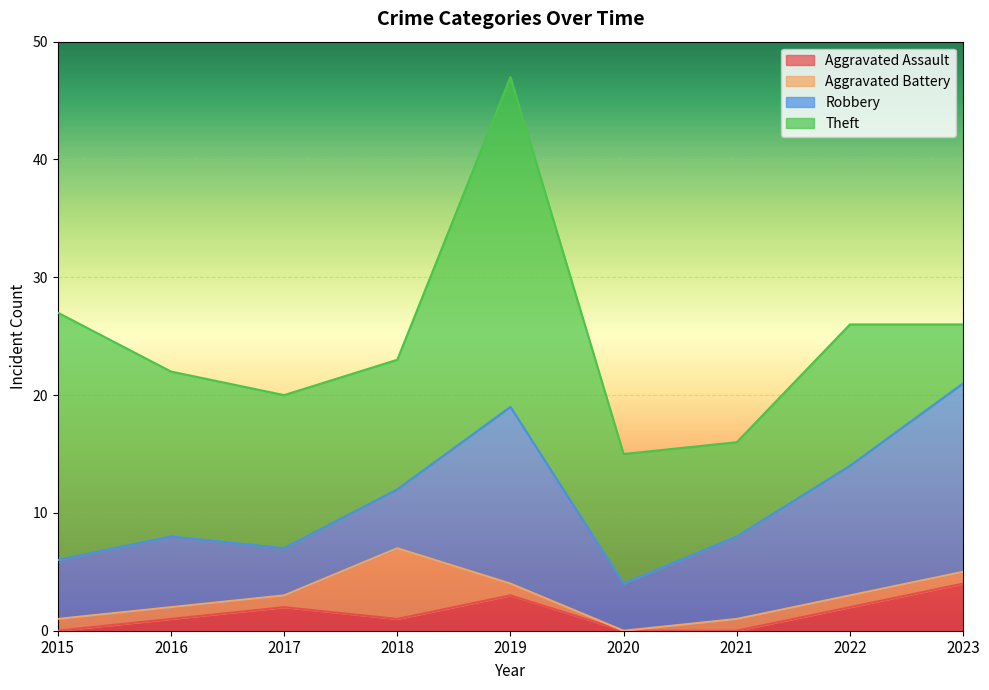

Reading right to left, list all the values displayed in this chart.

Aggravated Assault: 4	2	0	0	3	1	2	1	0
Aggravated Battery: 1	1	1	0	1	6	1	1	1
Robbery: 16	11	7	4	15	5	4	6	5
Theft: 5	12	8	11	28	11	13	14	21